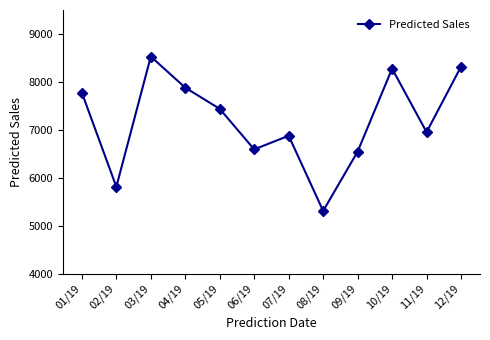

How many categories are shown in the chart?

12